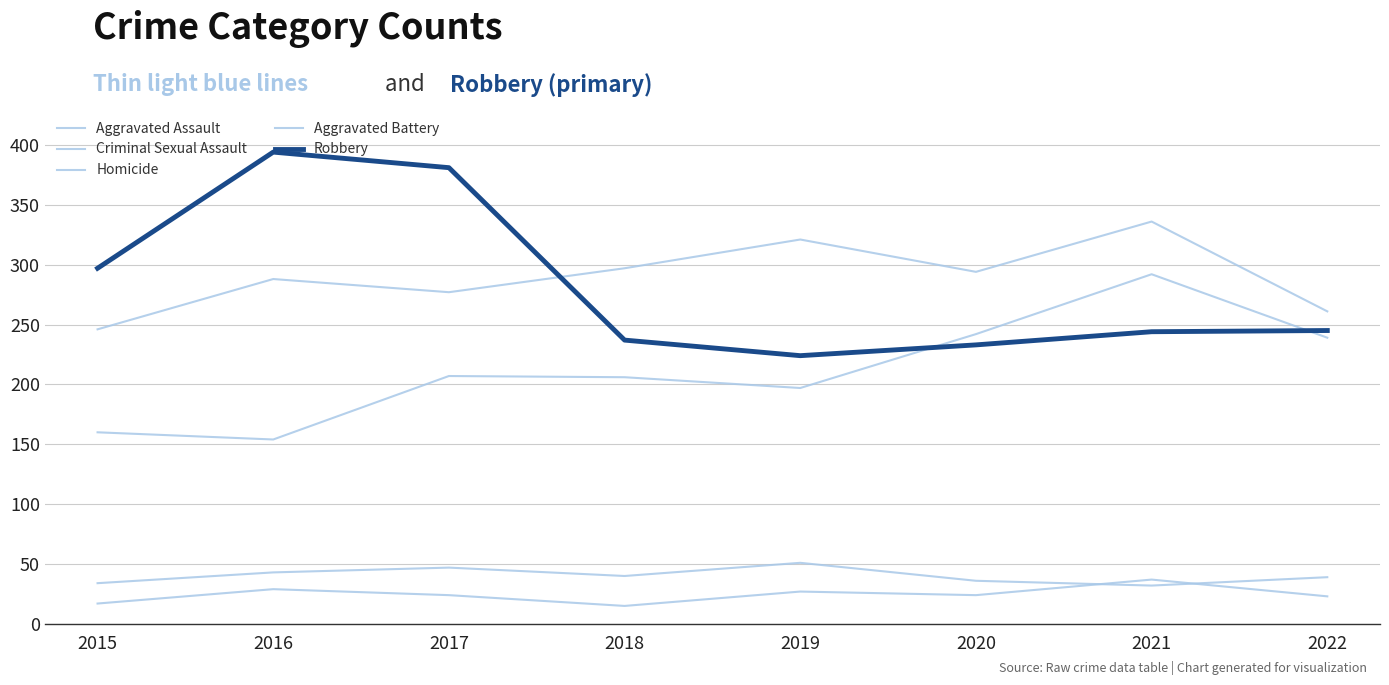

Which has a higher value, 2016 or 2022?

2022